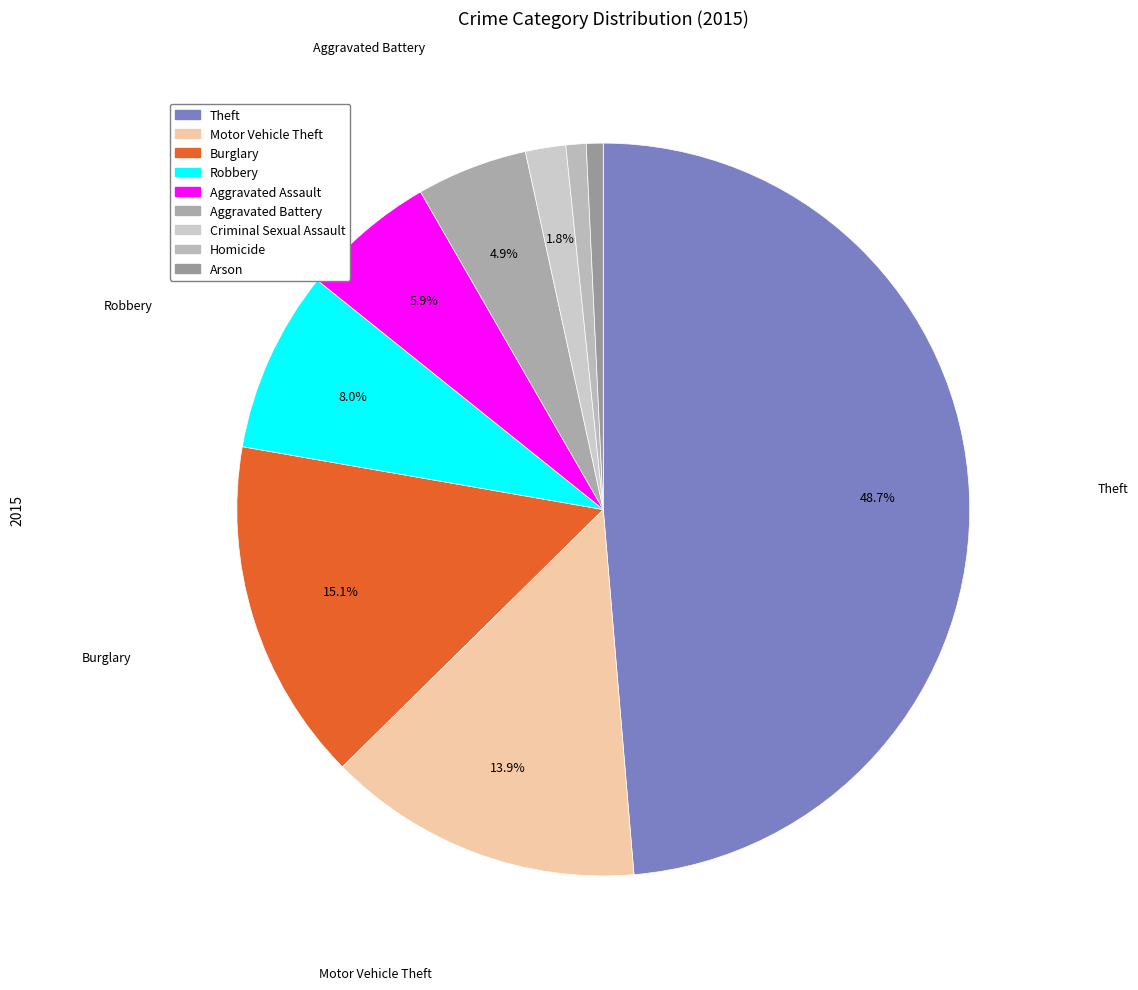

What percentage do Criminal Sexual Assault and Robbery together represent?

9.8%